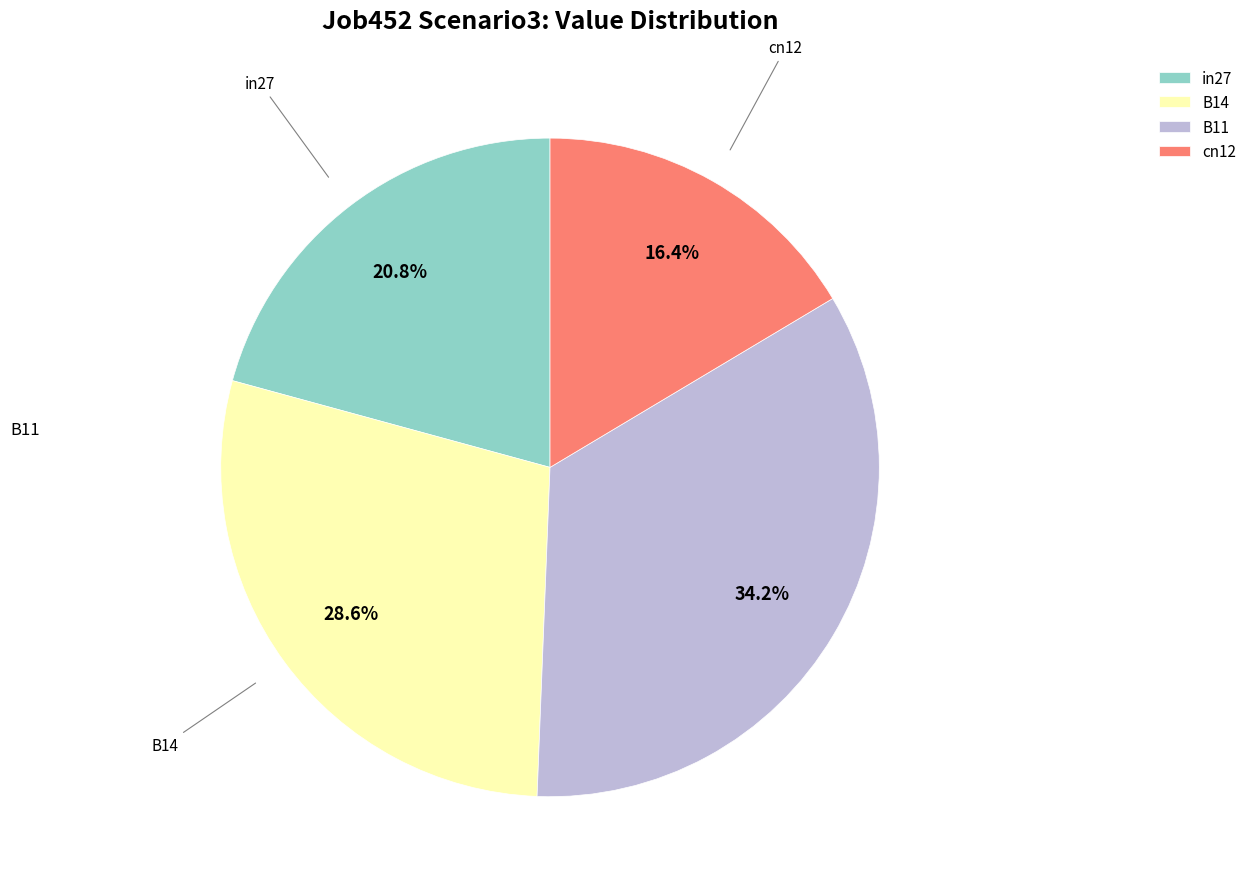

What percentage is the cn12 slice, to the nearest percent?

16%